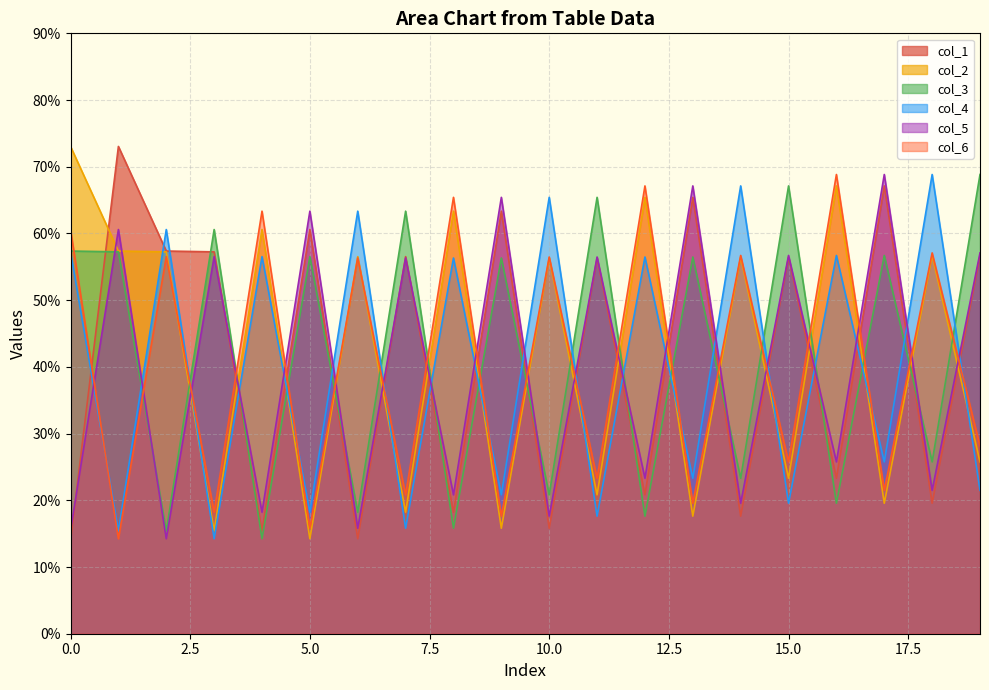

How many intersections are there between col_1 and col_4?

19